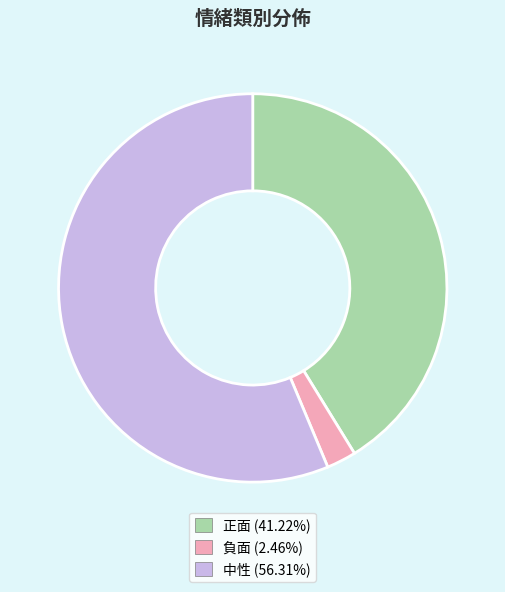

True or false: 正面 accounts for 41% of the total.

True